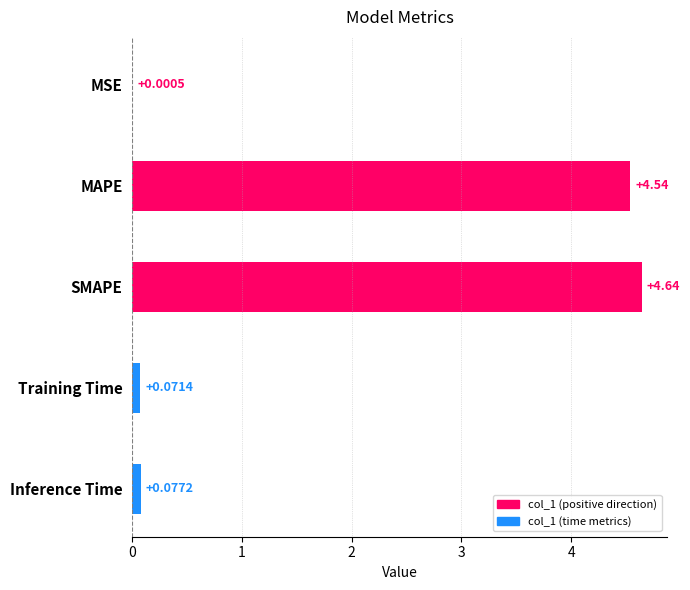

At which label is the value closest to 2?

Inference Time